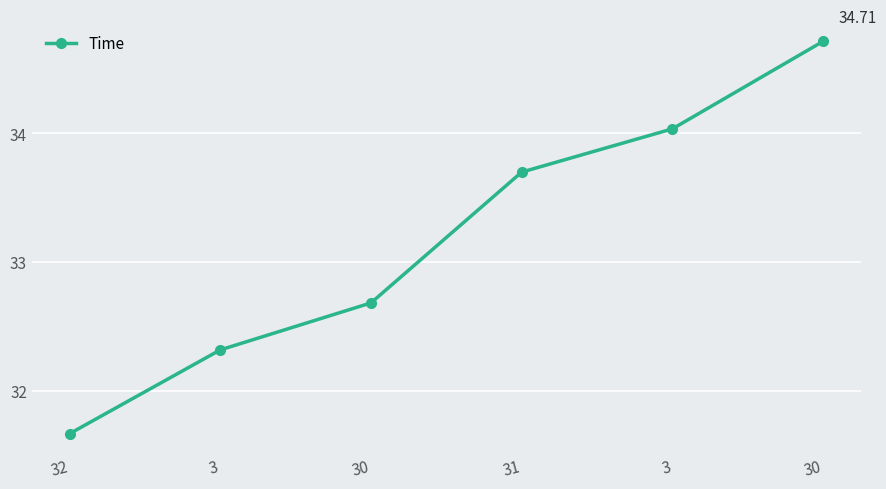

Is it true that the value at 31 is 57.1?

False